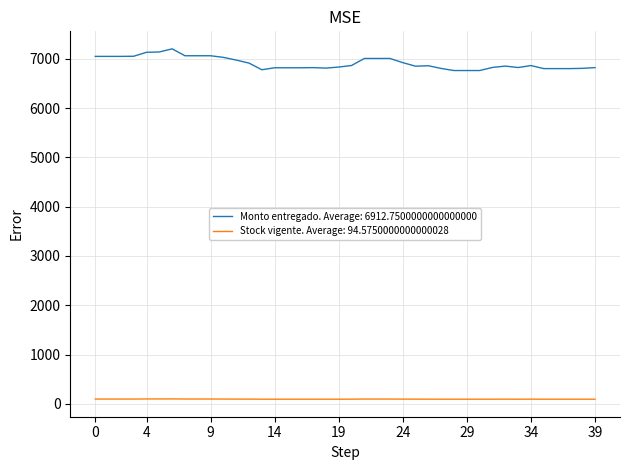

What is the greatest value displayed?

7203